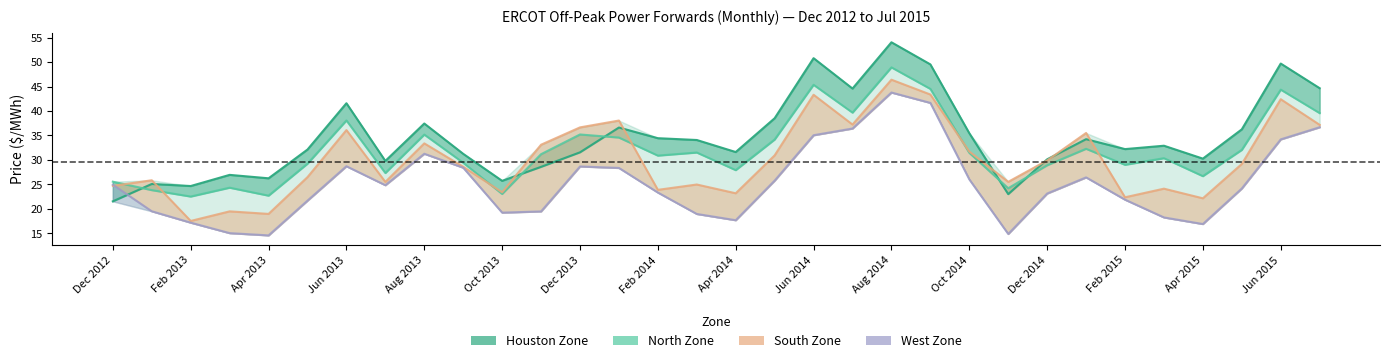

True or false: West Zone and North Zone intersect in this chart.

False